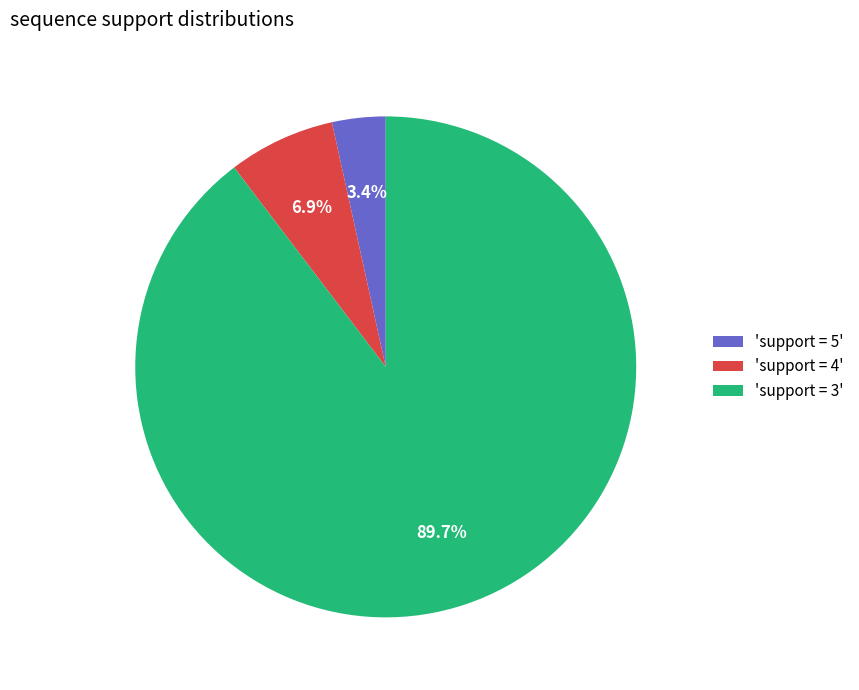

What portion of the pie excludes 'support = 4'?

93.1%